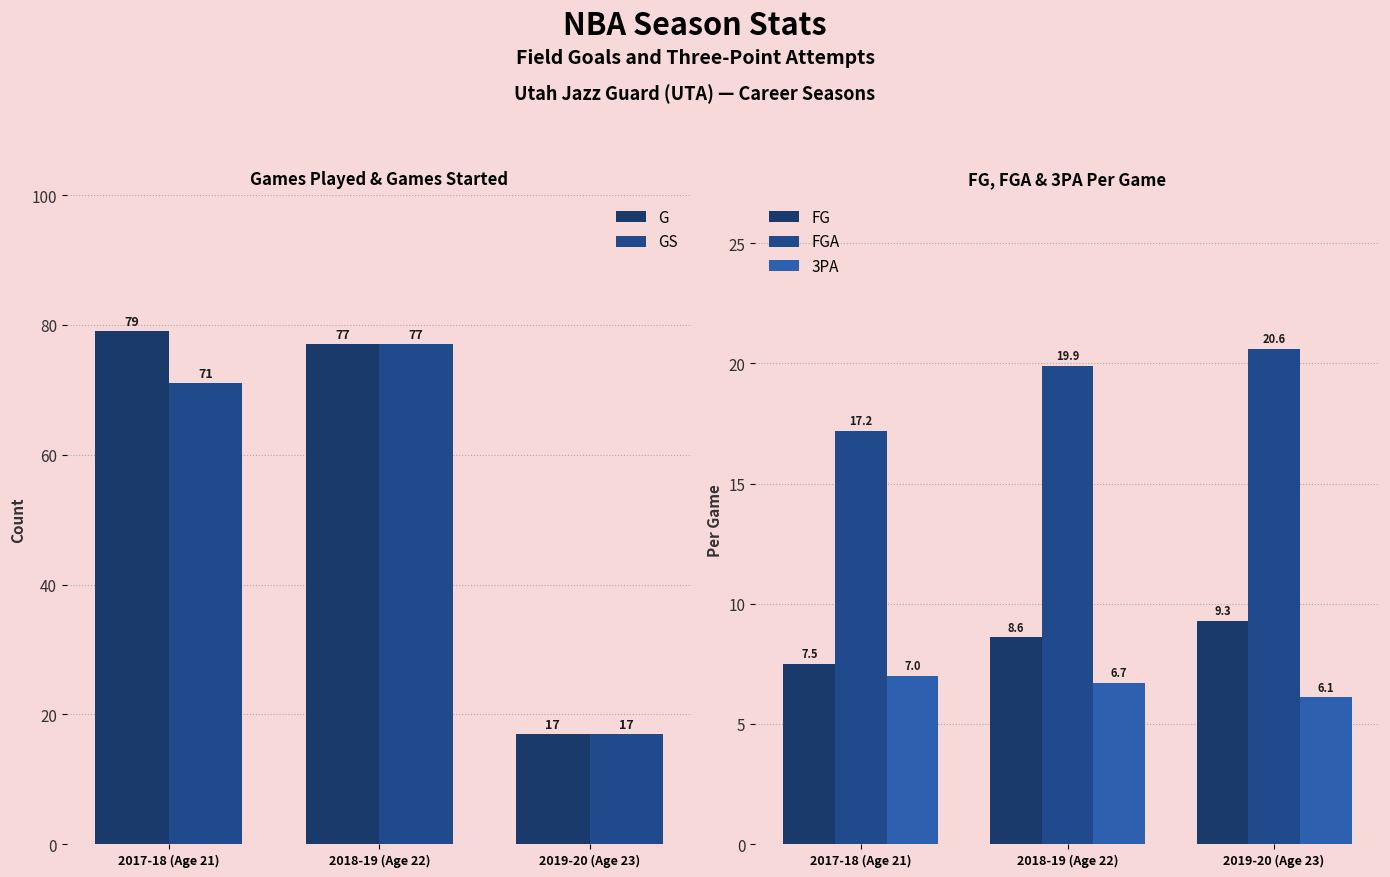

What is the lowest value of the GS series?

17